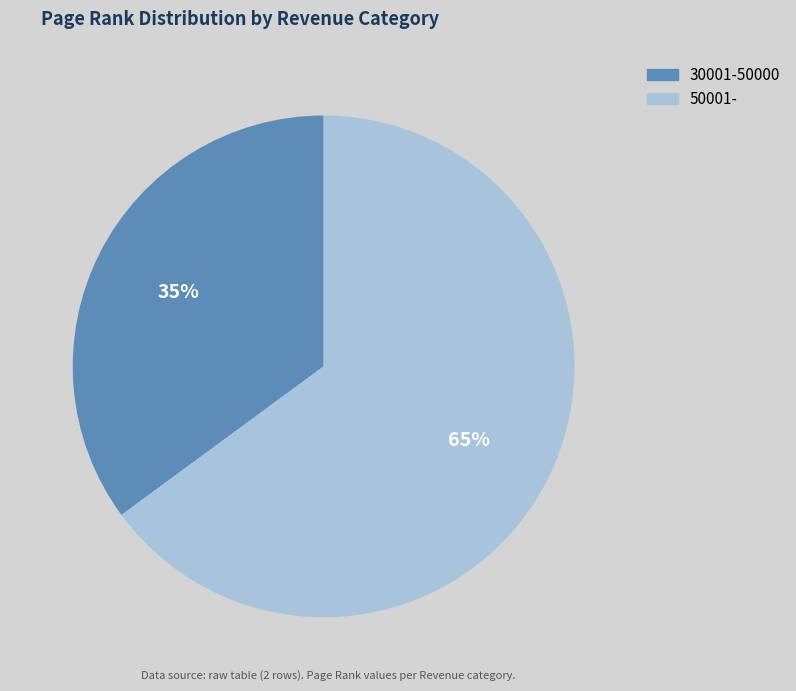

To the nearest percent, what is the difference between the largest and smallest slice percentages?

30%